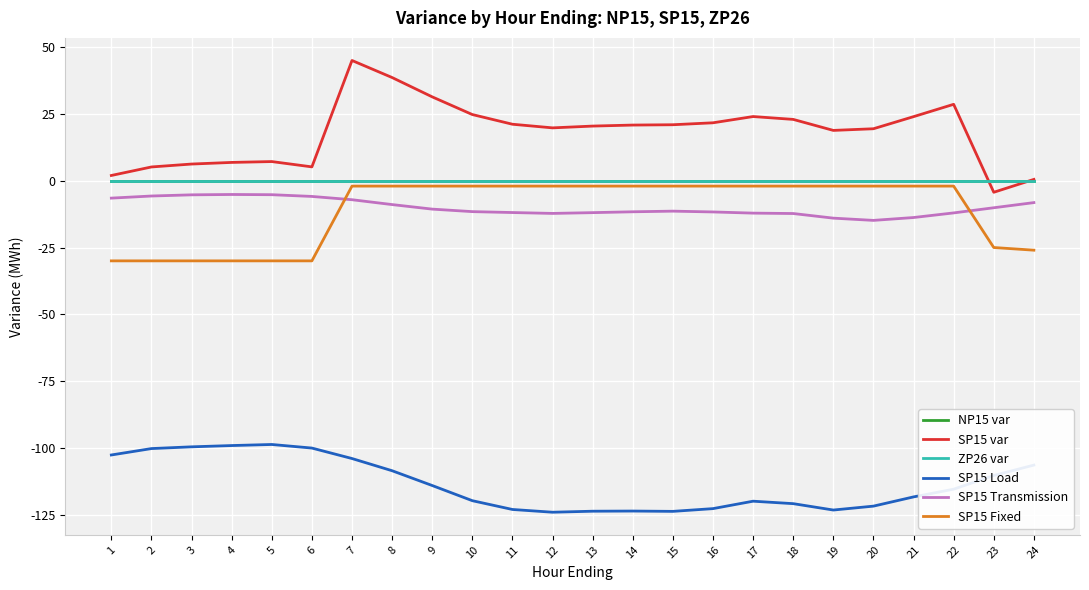

Does the chart have visible grid lines?

Yes